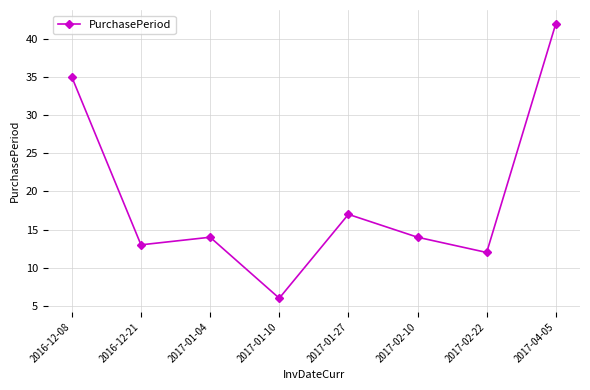

What is the maximum value shown in the chart?

42